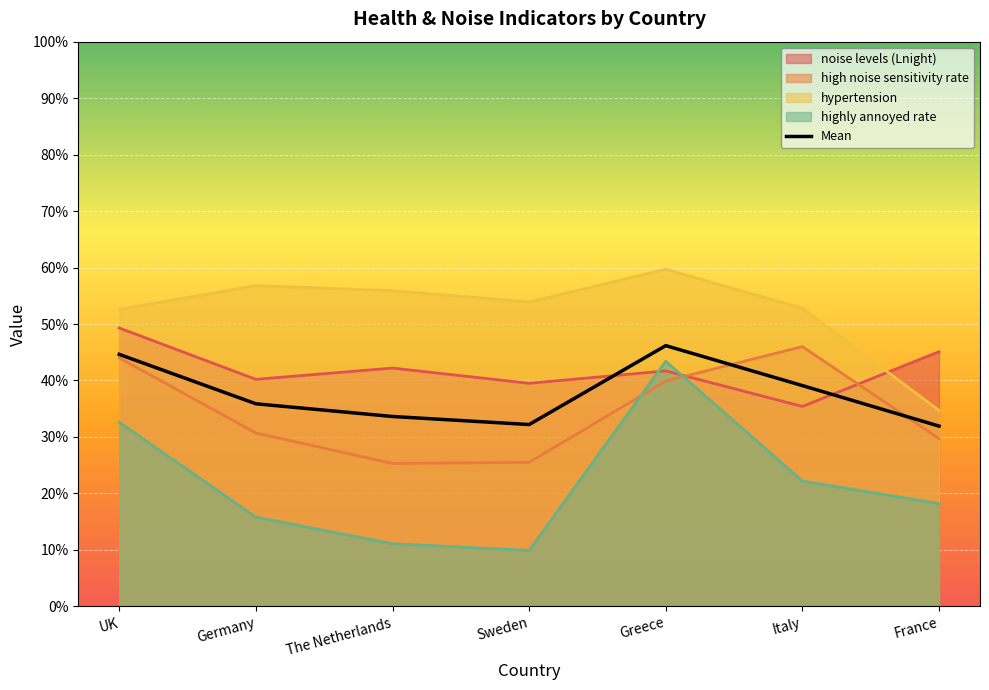

What position from the left is France?

7